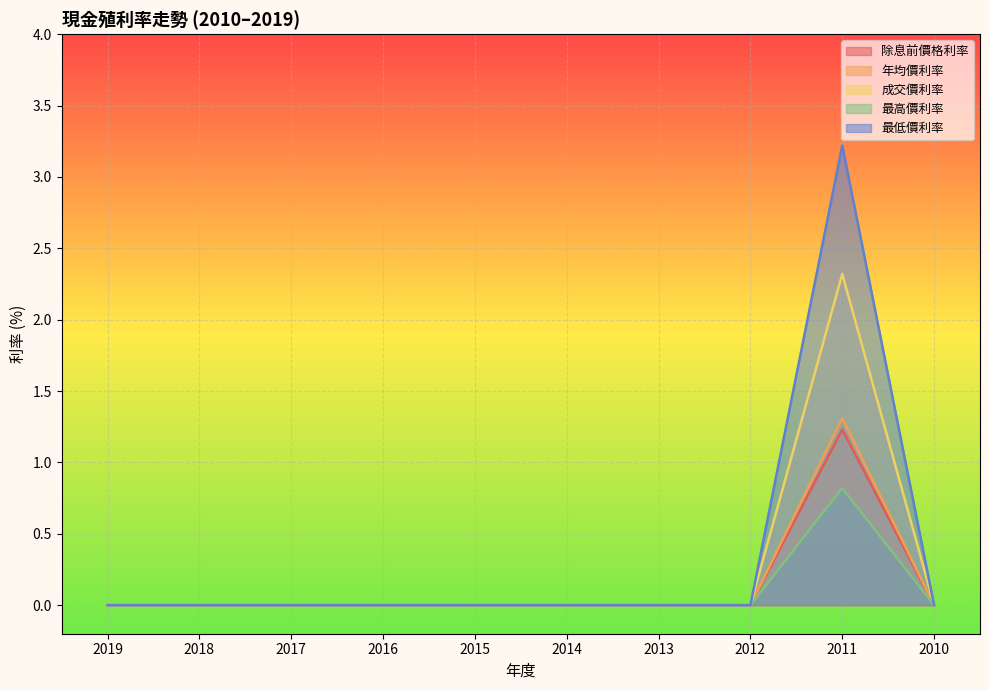

How many values in 最低價利率 are above zero?

1